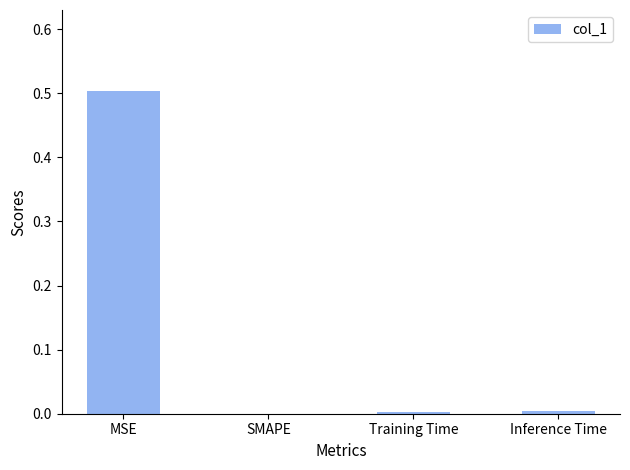

What is the difference between the values at MSE and Training Time?

0.5